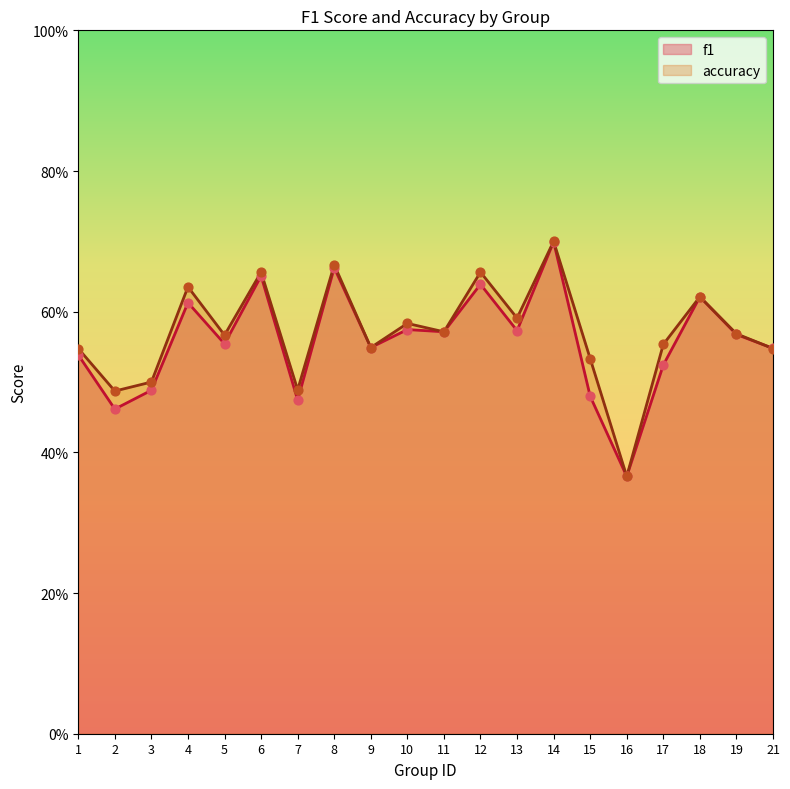

Which series has the largest Y range (max minus min)?

accuracy